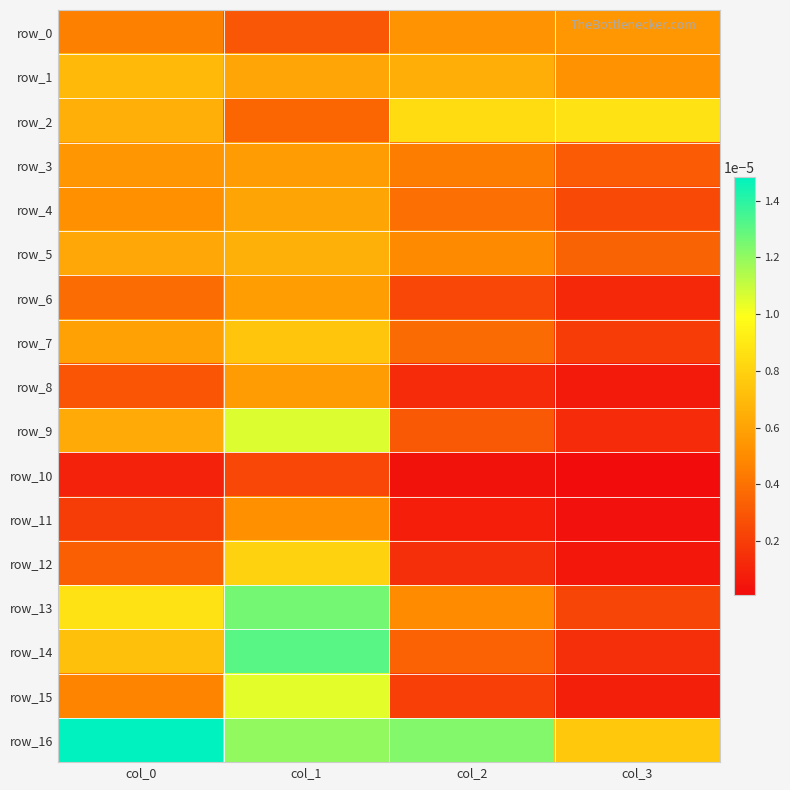

Rank the series by their maximum value, from lowest to highest.

row_10, row_11, row_0, row_3, row_8, row_6, row_4, row_5, row_1, row_7, row_12, row_2, row_15, row_9, row_13, row_14, row_16